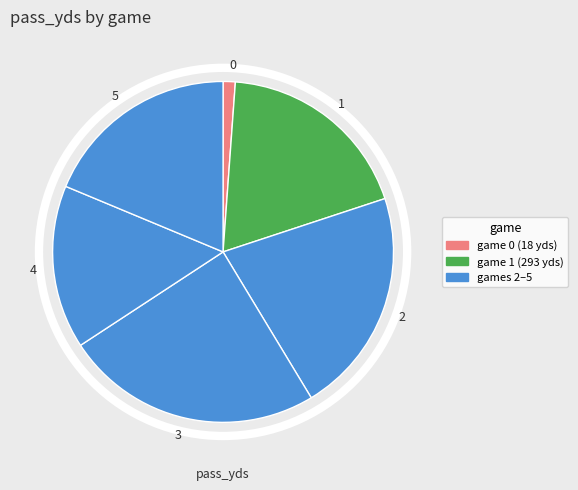

How many segments does this pie chart have?

6